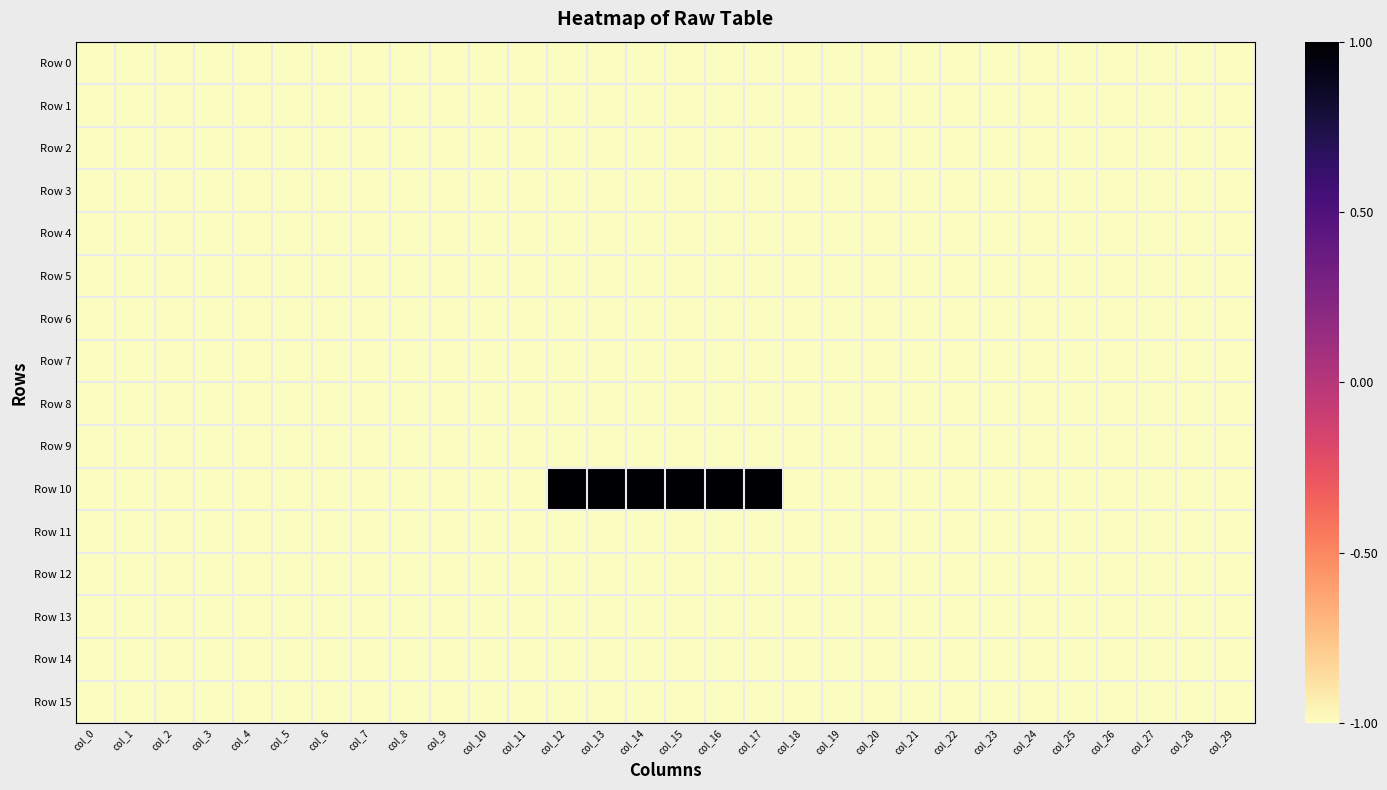

Between col_28 and col_19, which is larger?

col_28